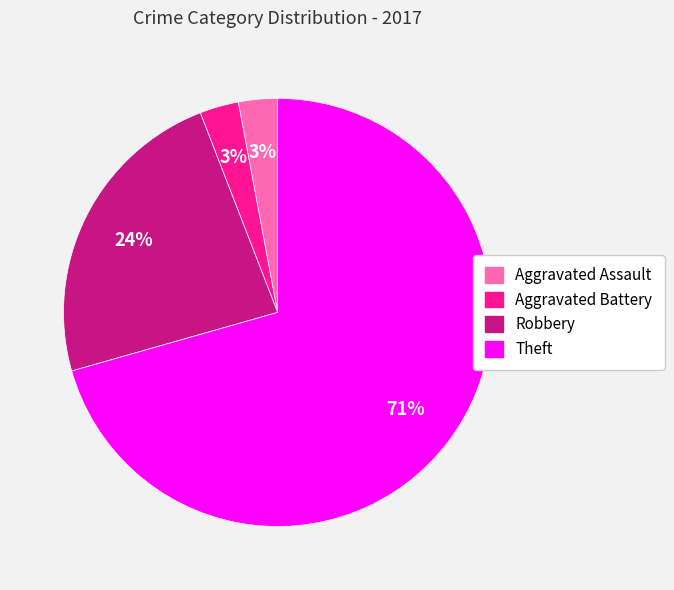

Which slice is the largest?

Theft